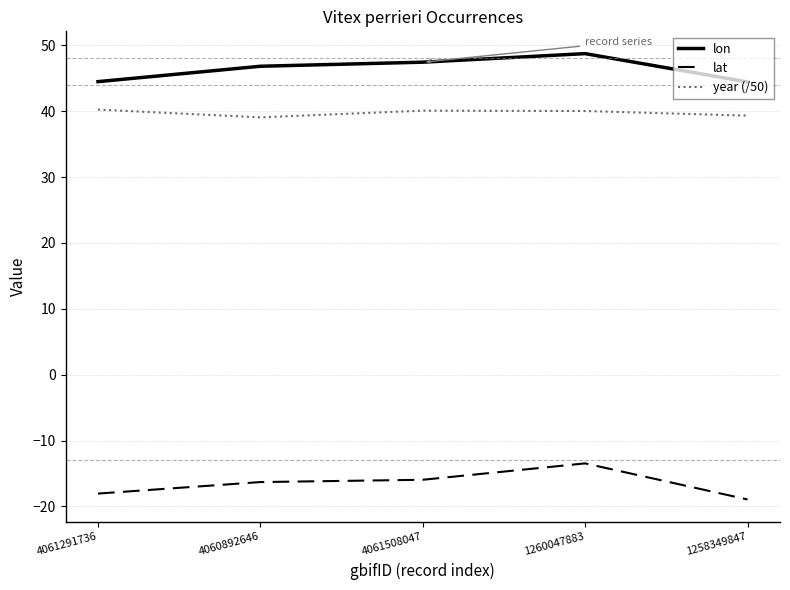

What is the minimum value for year (/50)?

39.1